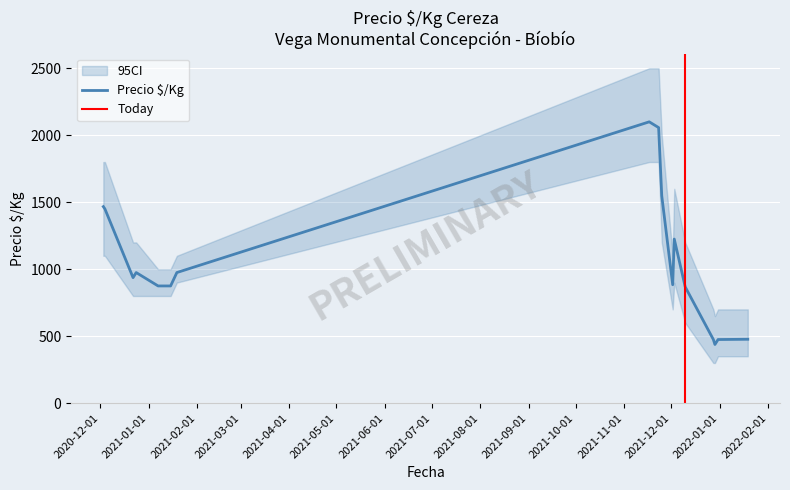

How many values in the Precio $/Kg series are below 937?

9